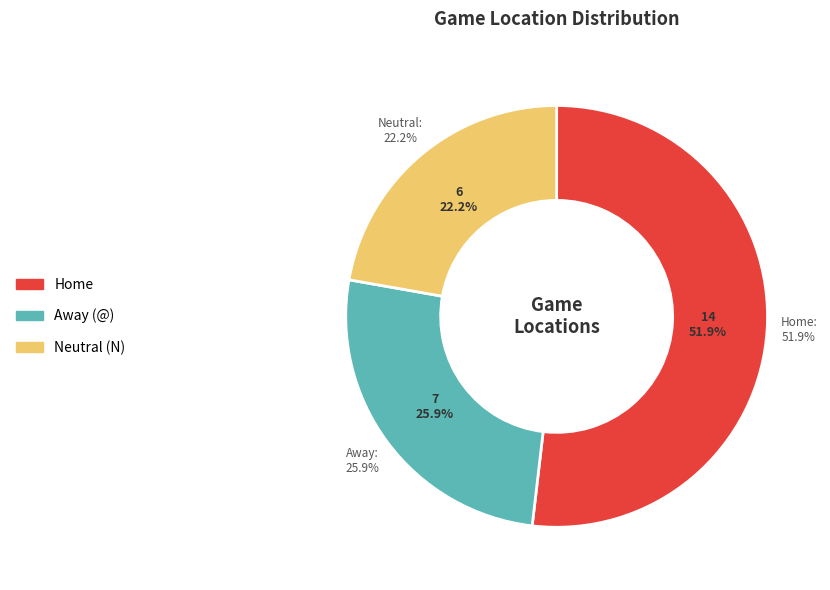

Rank the categories by value from highest to lowest.

Home, Away, Neutral